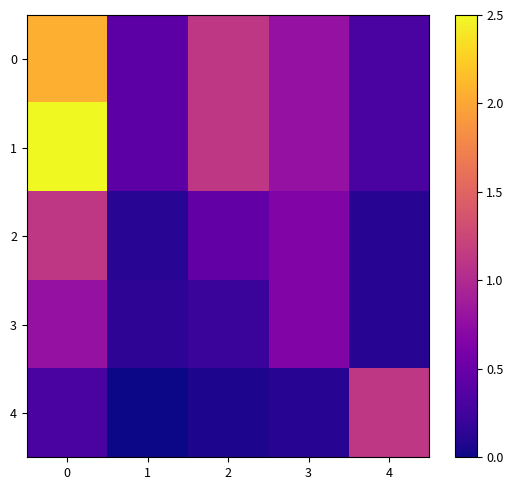

Between 3 and 1, which is larger?

3